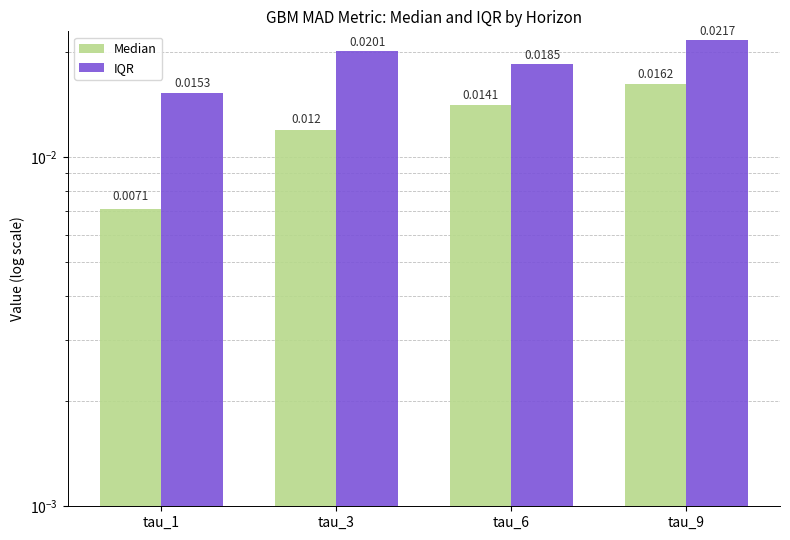

What are all the series names shown in the legend?

Median, IQR